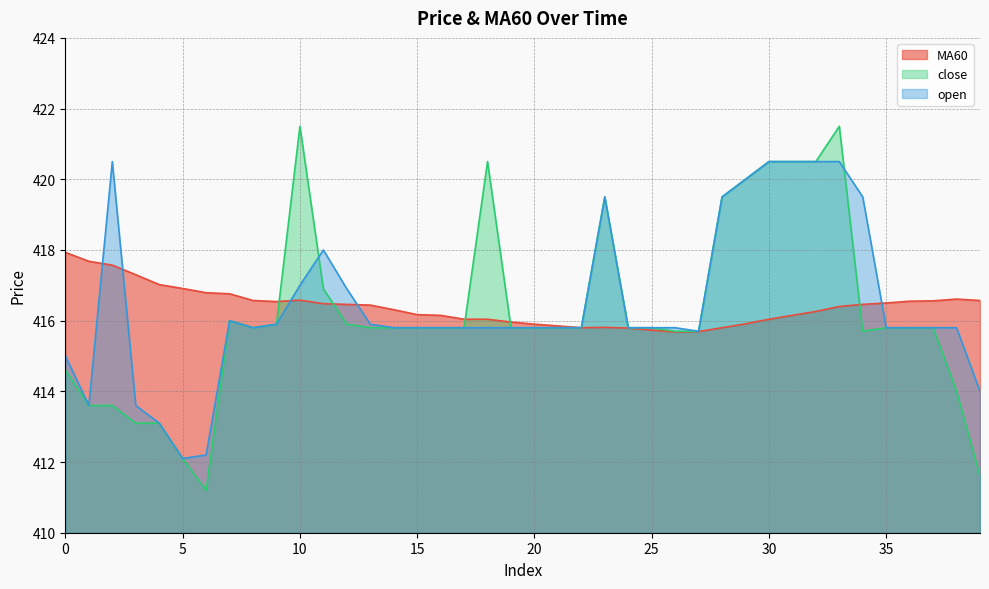

True or false: open and MA60 intersect in this chart.

True